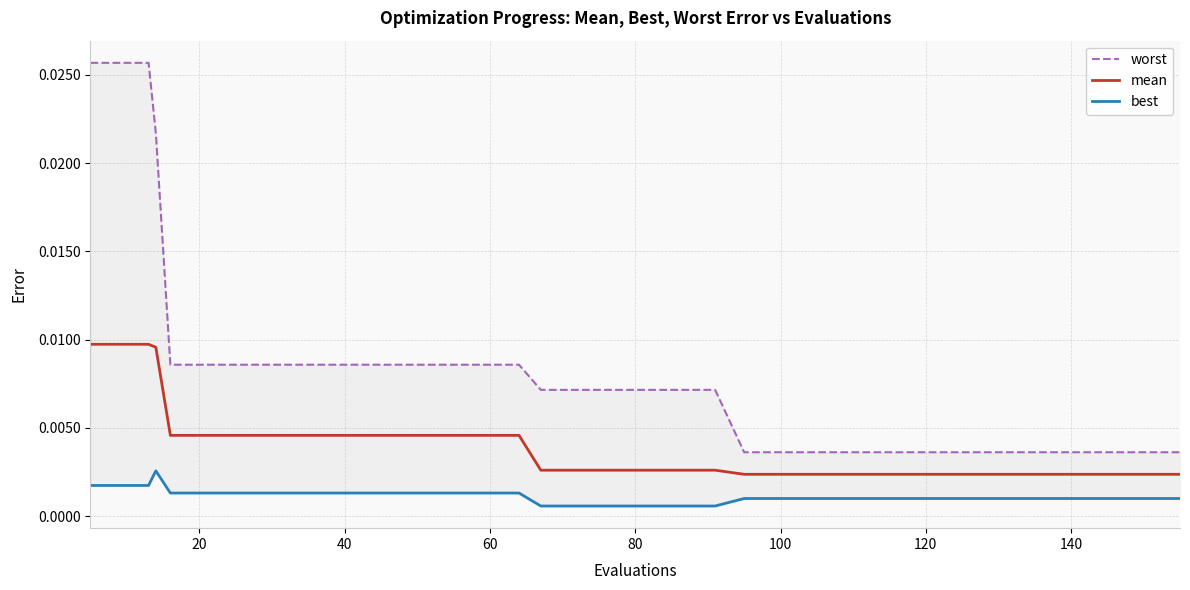

How many distinct data groups are displayed?

3